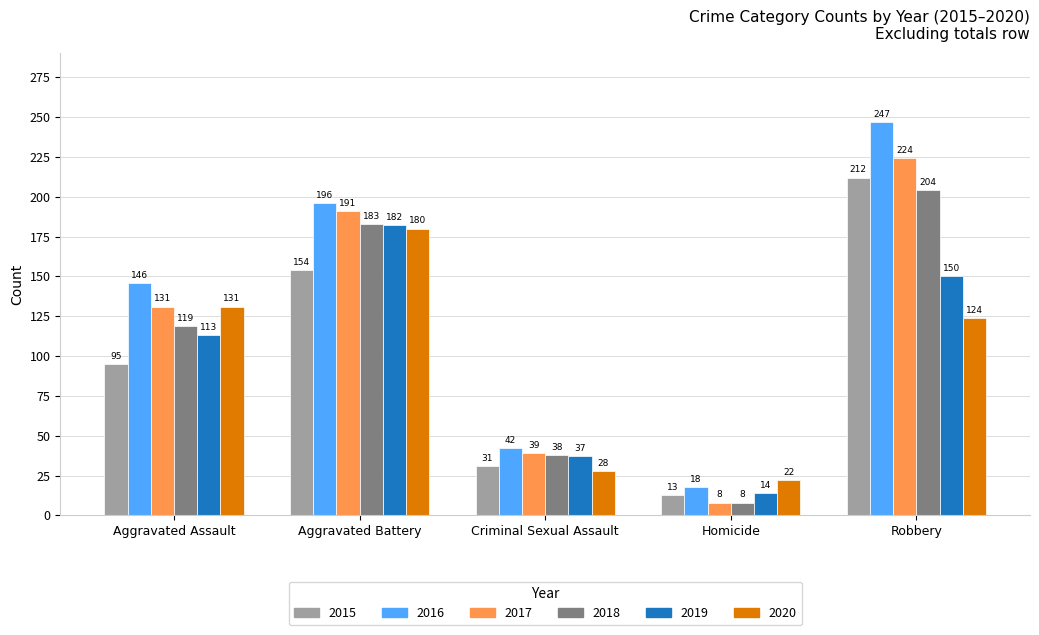

What are all the series names shown in the legend?

2015, 2016, 2017, 2018, 2019, 2020